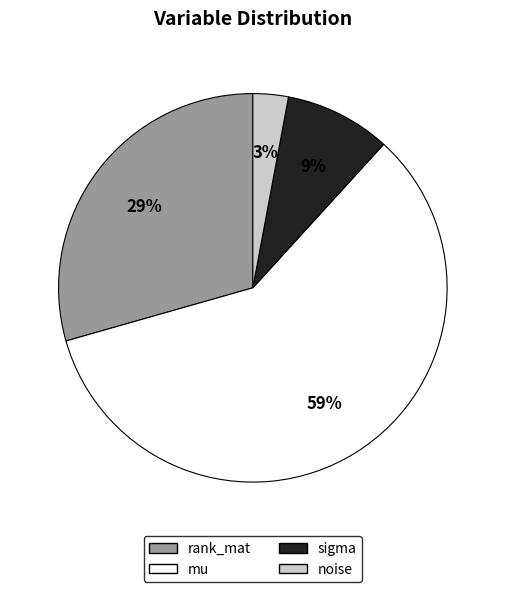

Do noise and sigma together represent more than half of the pie?

No